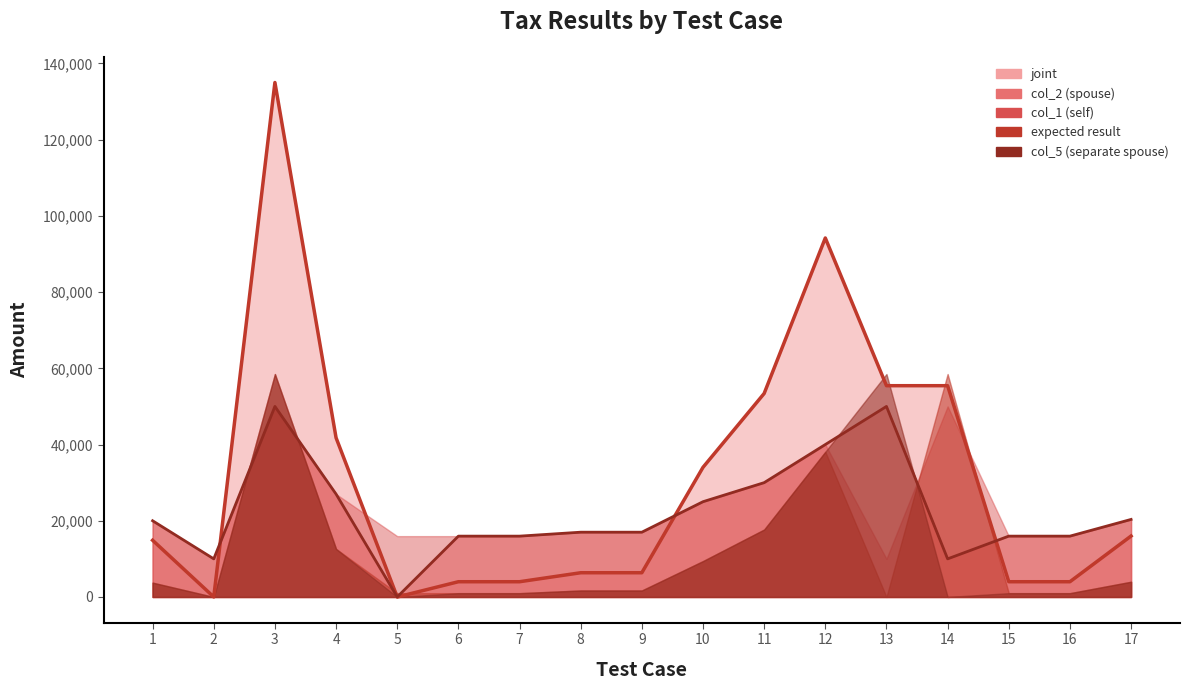

How many times do col_1 and joint cross each other?

4